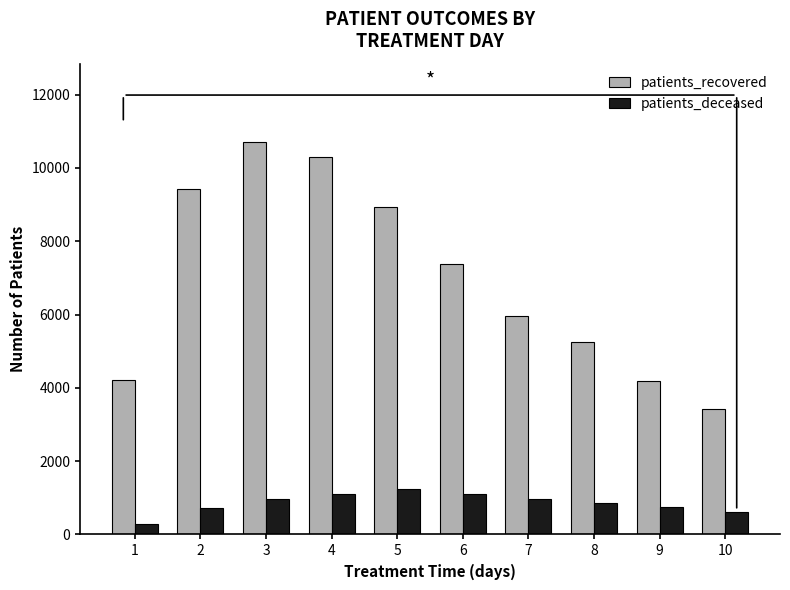

What is the value of the patients_deceased bar at the 9th from the left?

737